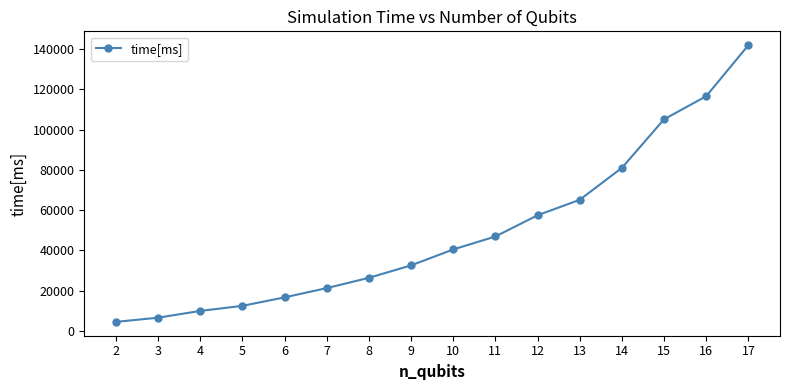

True or false: the data shows 98248.5 at 13.

False